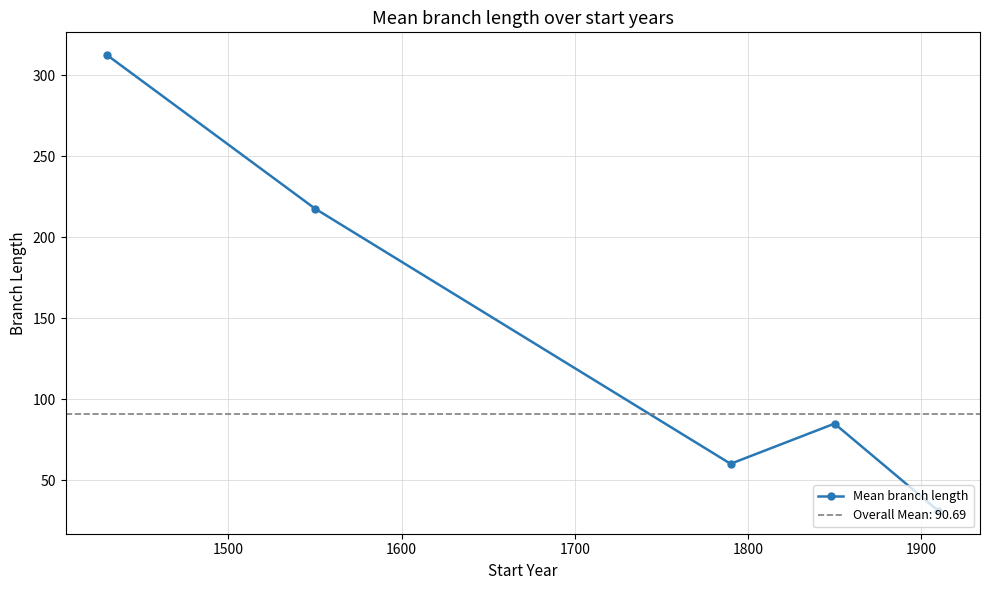

What is the maximum value for Mean branch length?

312.5